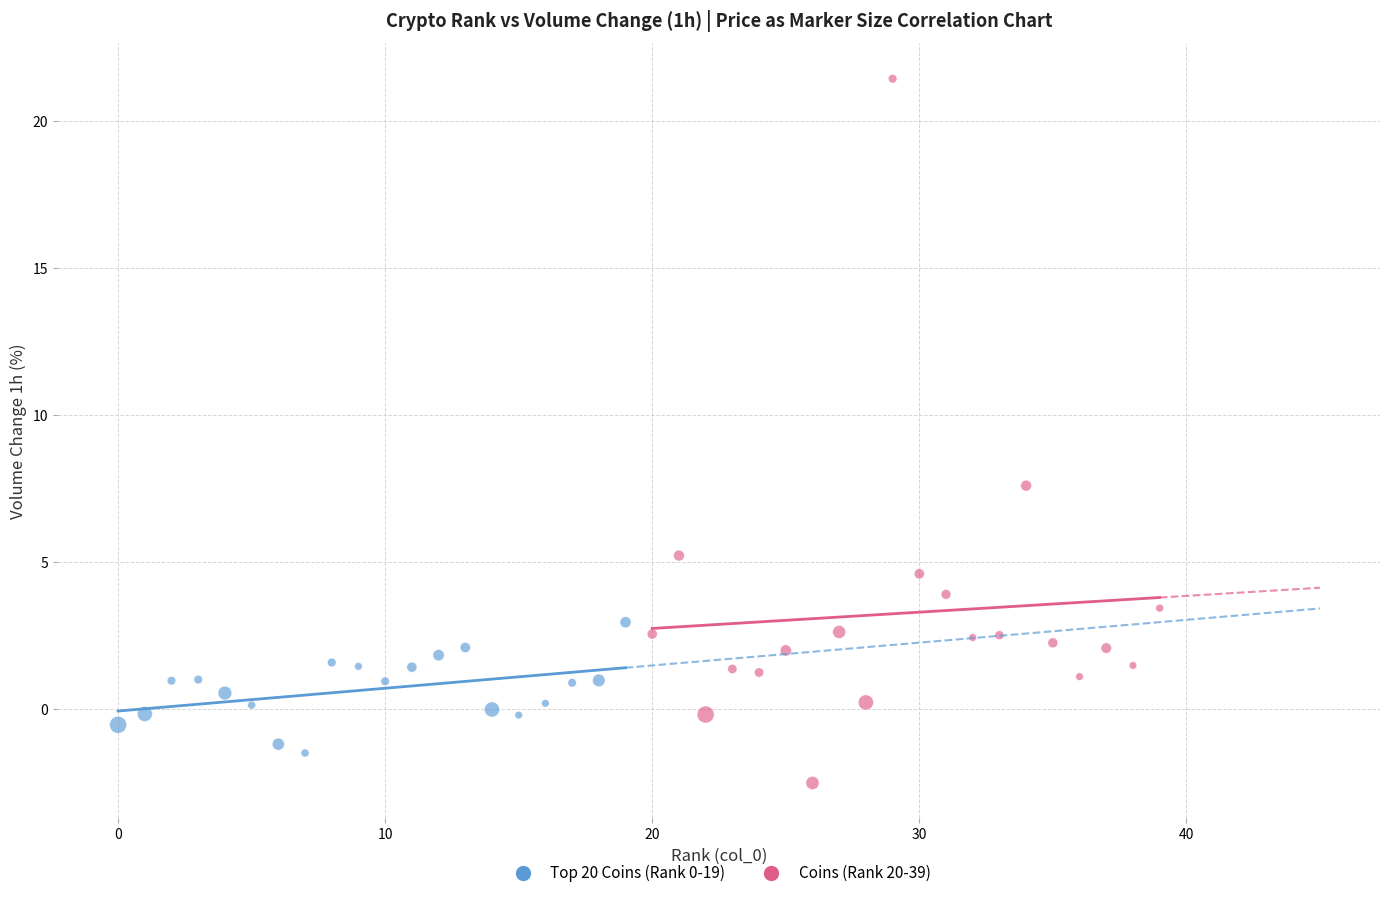

Which series has the widest spread of Y values?

Coins (Rank 20-39)